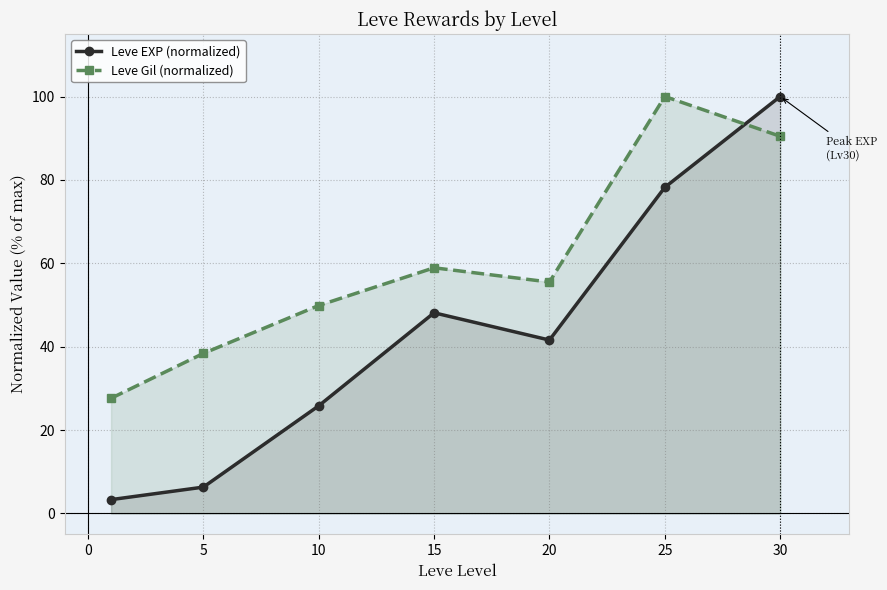

At which category does Leve EXP (normalized) reach its first local peak?

15